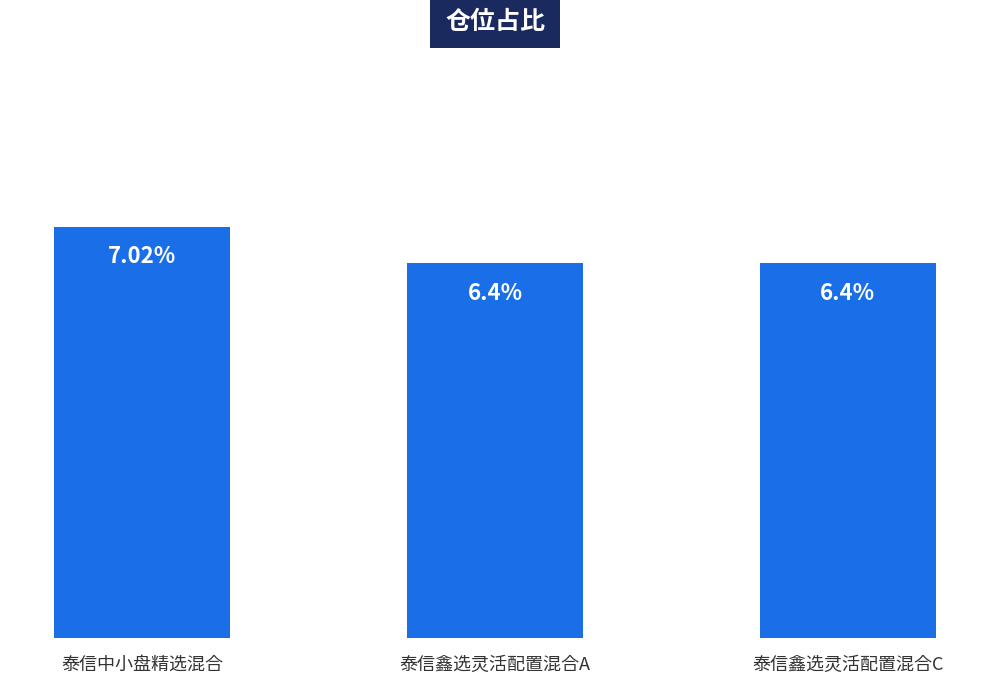

At which category does the chart reach its peak across all series?

泰信中小盘精选混合